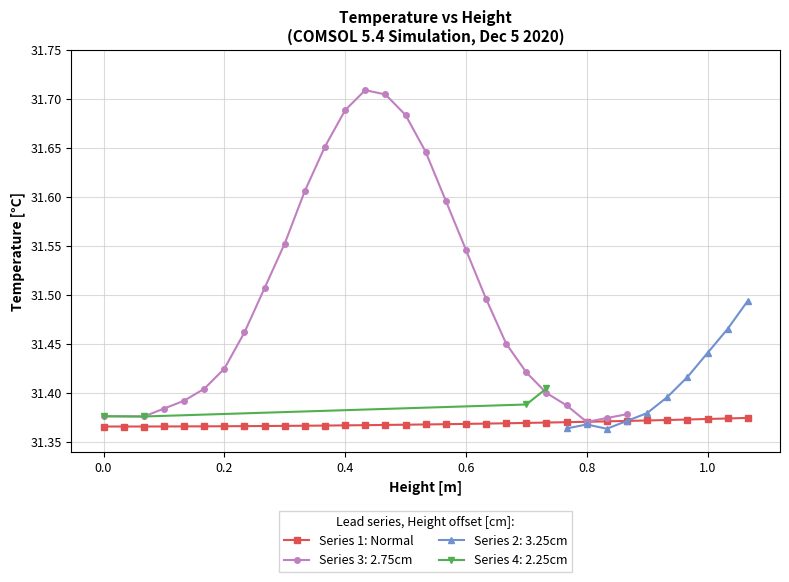

How many Series 1: Normal values are between 31 and 32?

33